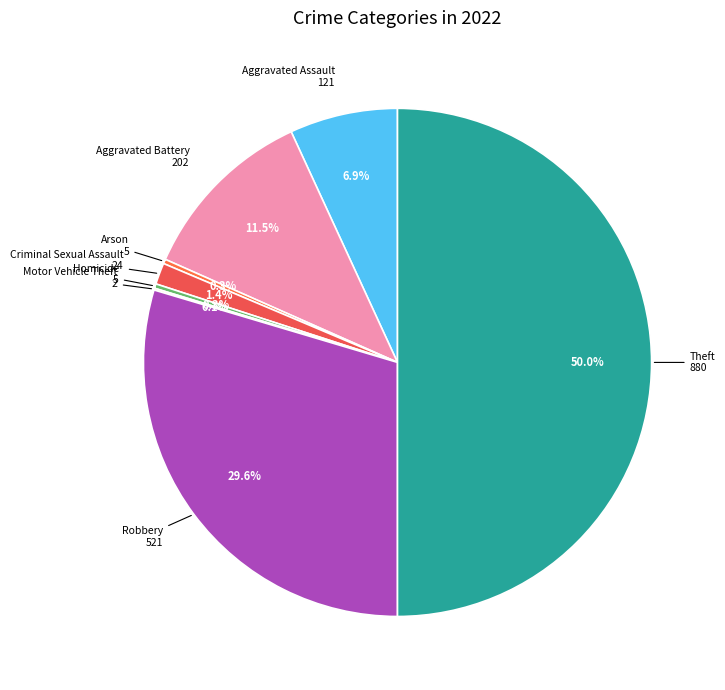

To the nearest percent, what is the difference between the Aggravated Assault and Aggravated Battery slice percentages?

5%